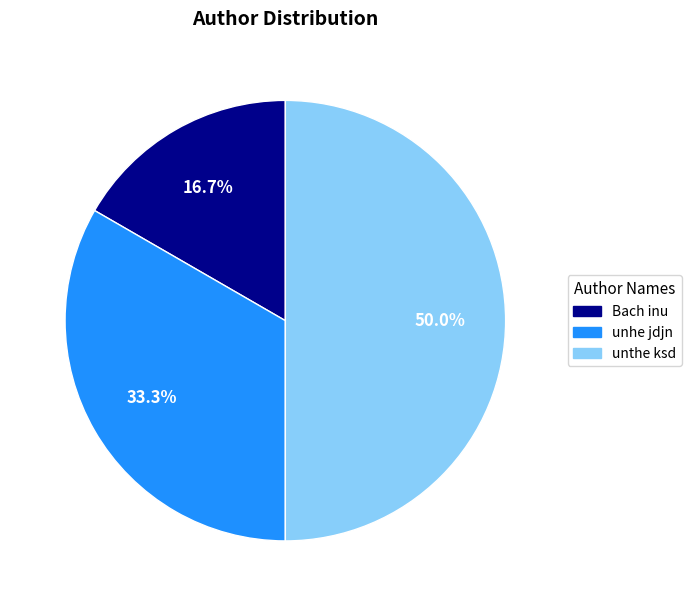

How many segments does this pie chart have?

3